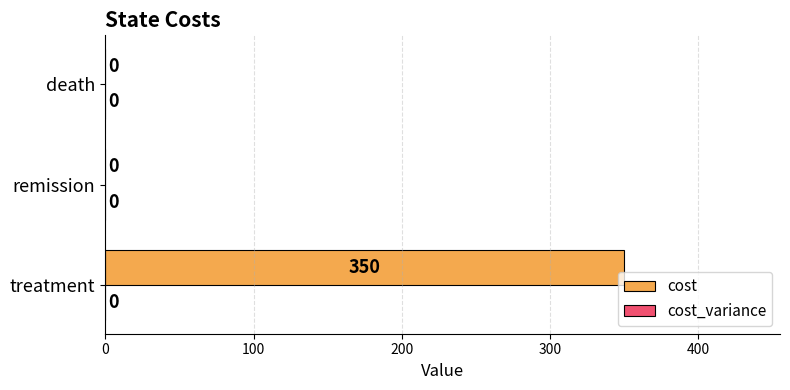

How many values are between 0 and 350?

3